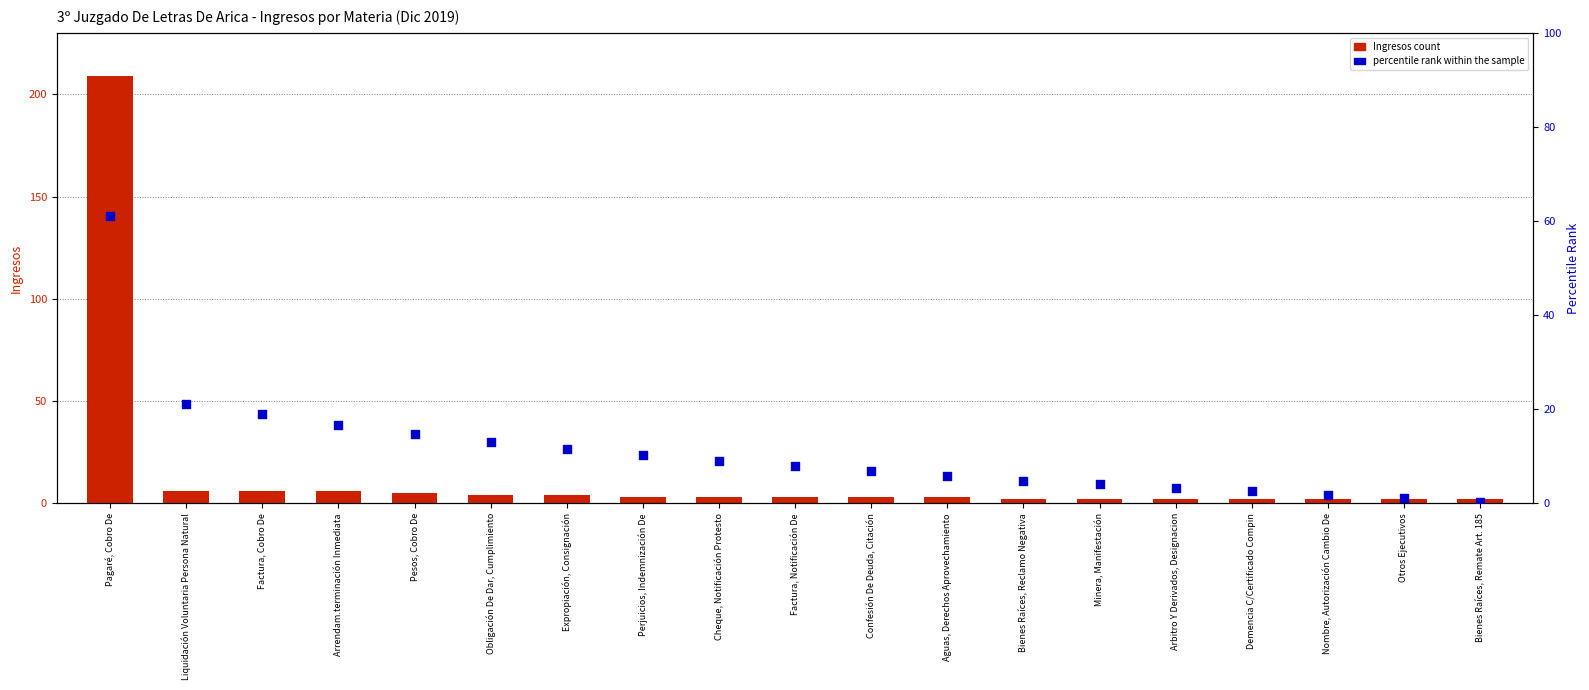

What is the total value across all series at Cheque, Notificación Protesto?

12.1